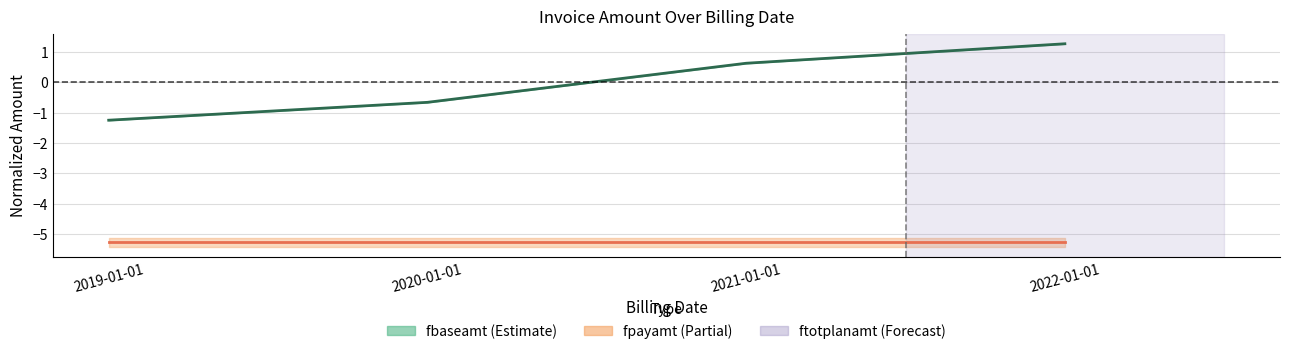

What is the difference between the highest and lowest values at 2022-01-01?

6.5